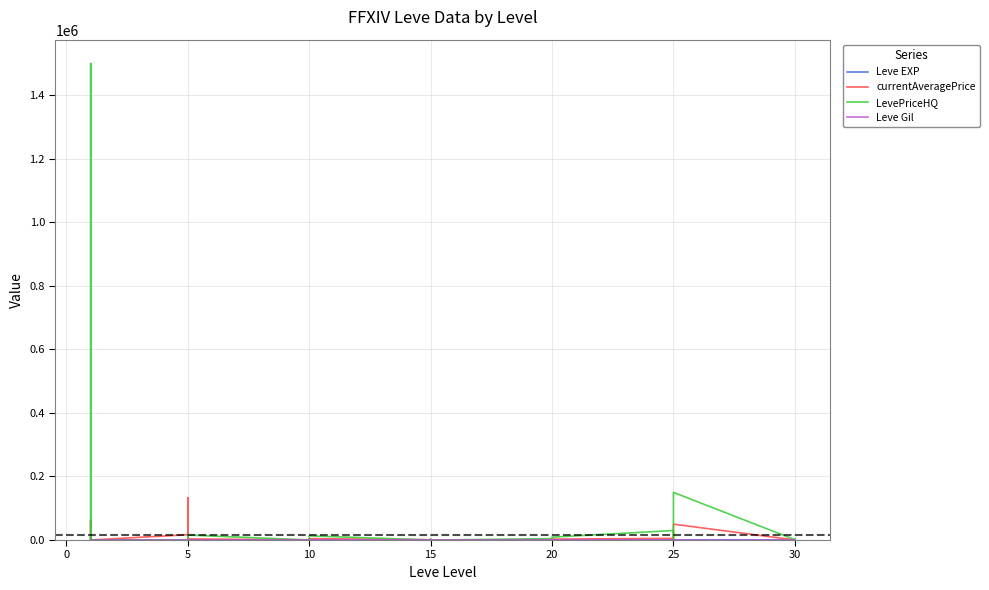

What is the difference between the highest and lowest values at 20?

4322.3